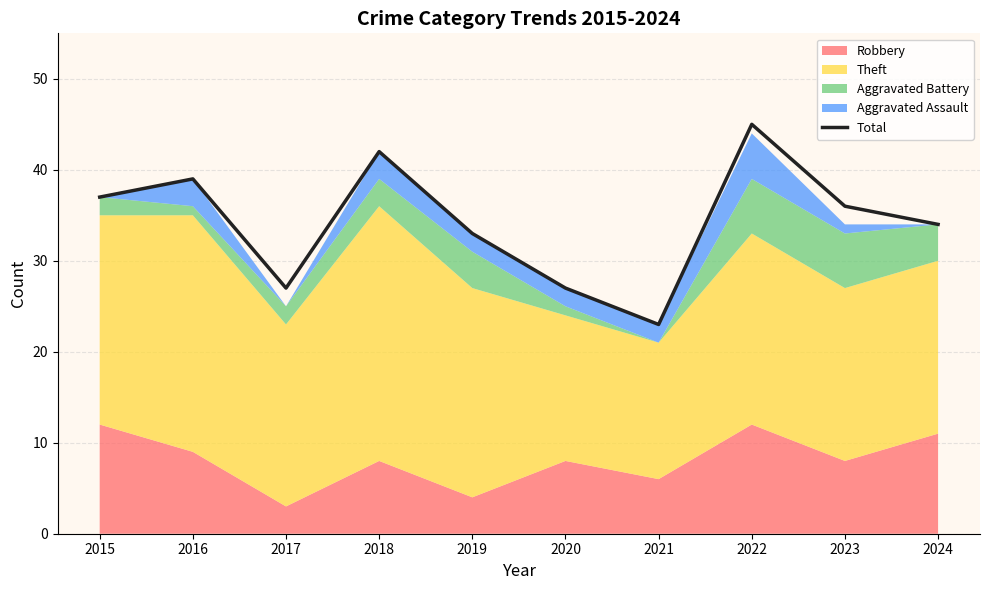

What is the minimum value shown in the chart?

23